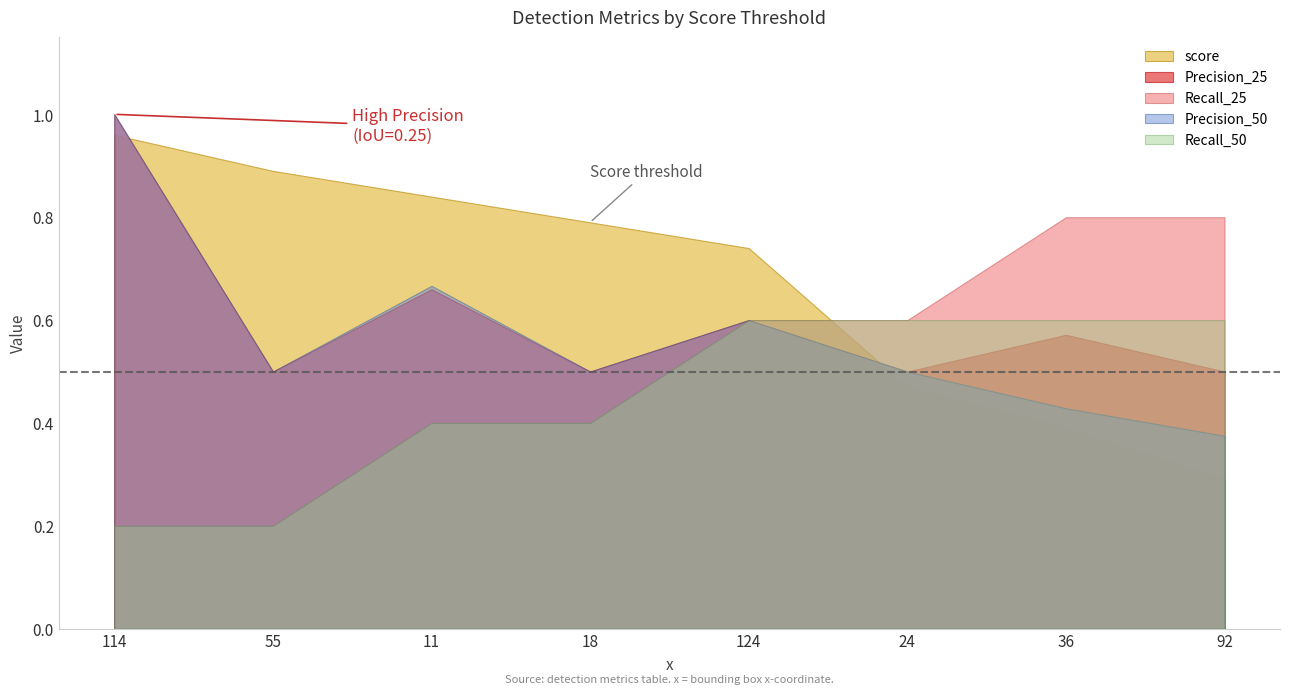

Which label corresponds to the largest value in the chart?

114